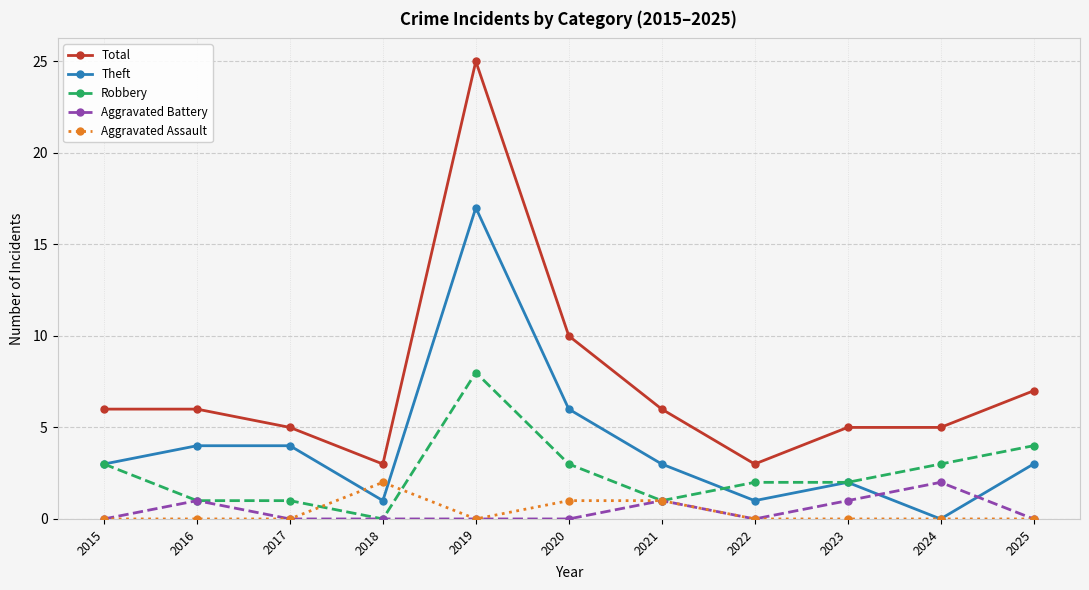

What is the sum of the Theft values at 2017 and 2019?

21